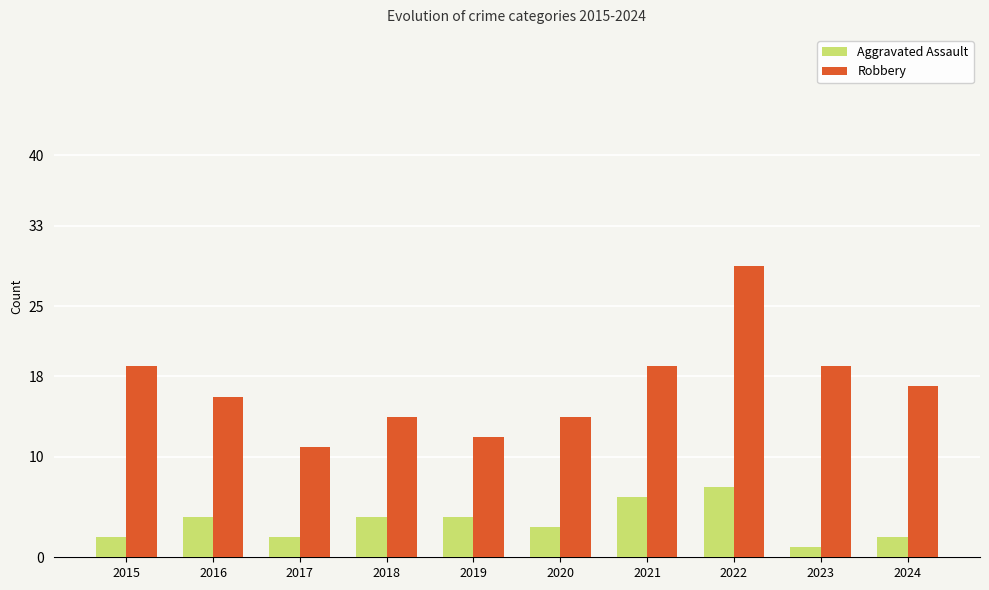

Is the value of Aggravated Assault at 2016 greater than the value of Robbery at 2018?

No